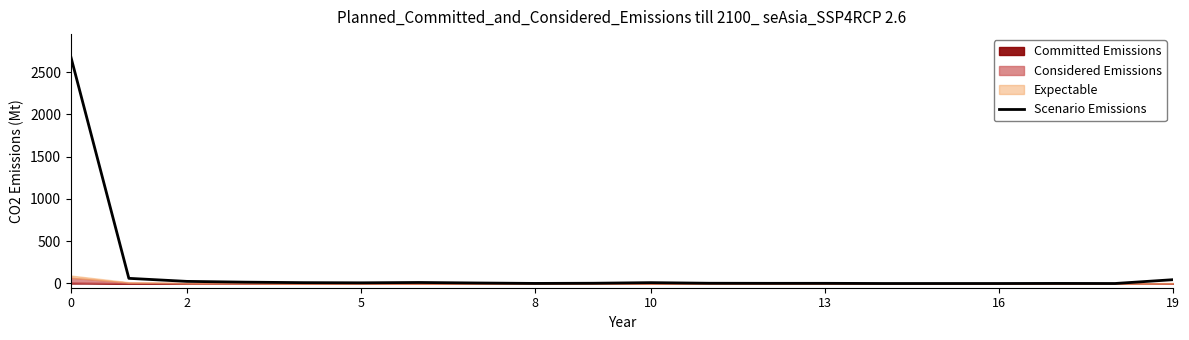

The value of Scenario Emissions at 0 is 2682. True or false?

True